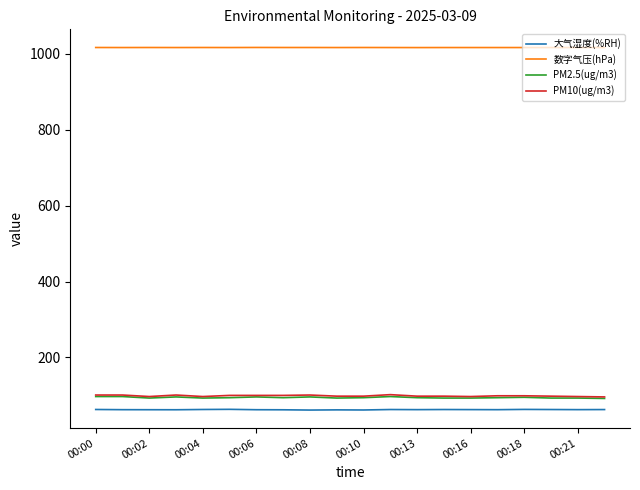

Which series has the largest total across all categories?

数字气压(hPa)